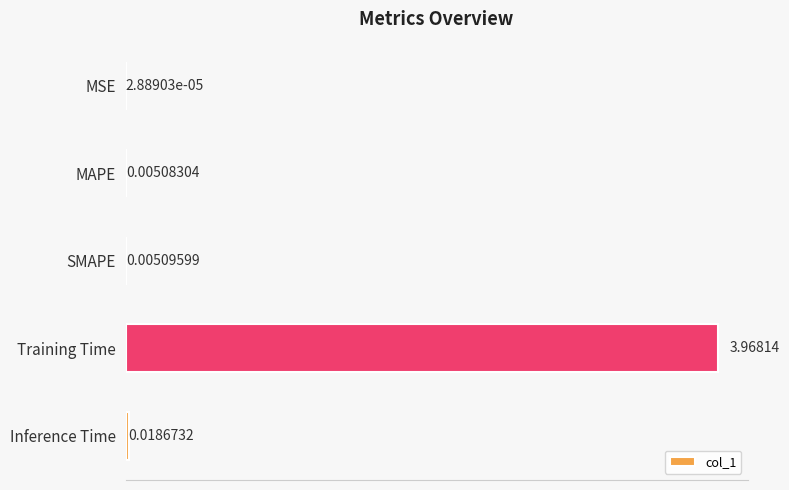

What is the change in value from Training Time to Inference Time?

-3.9